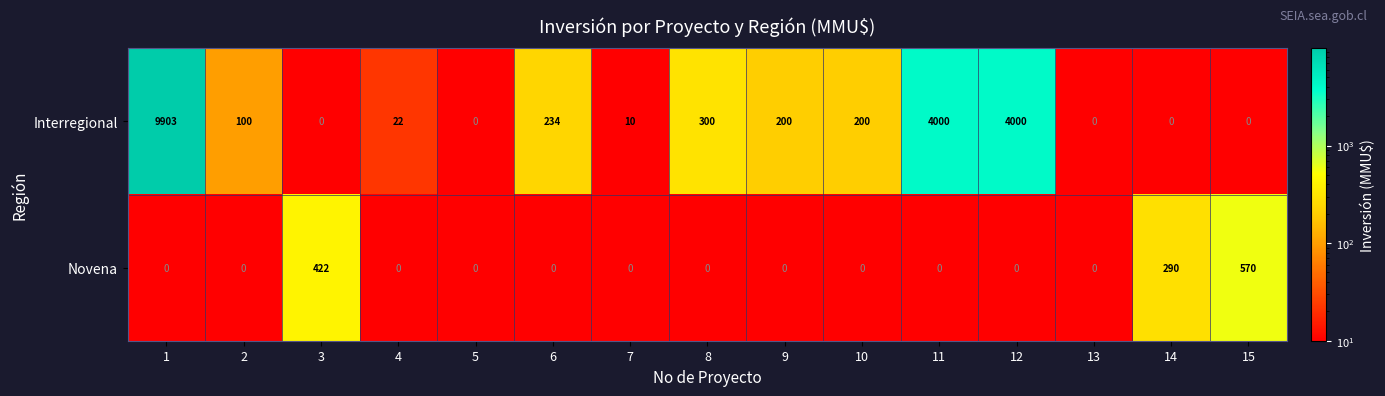

What is the difference between the maximum and minimum values in the Novena series?

570